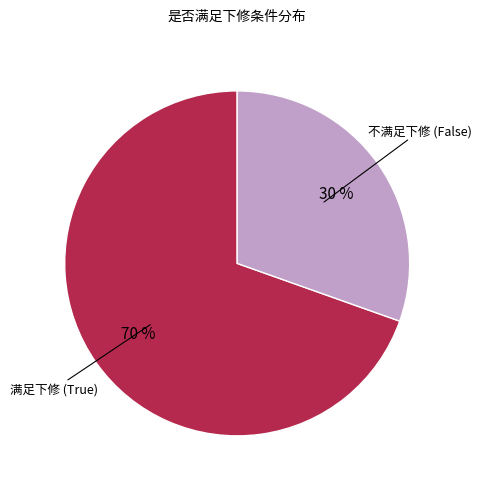

Is there any slice that represents more than half of the pie?

Yes